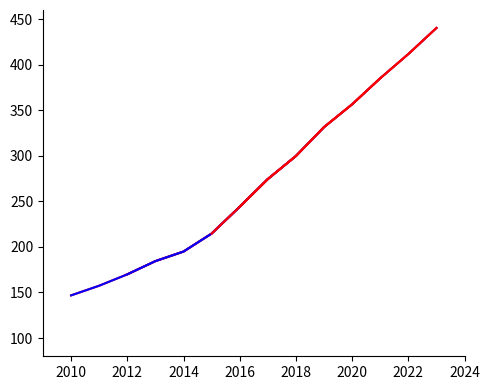

What is the sum of all values?

3811.6